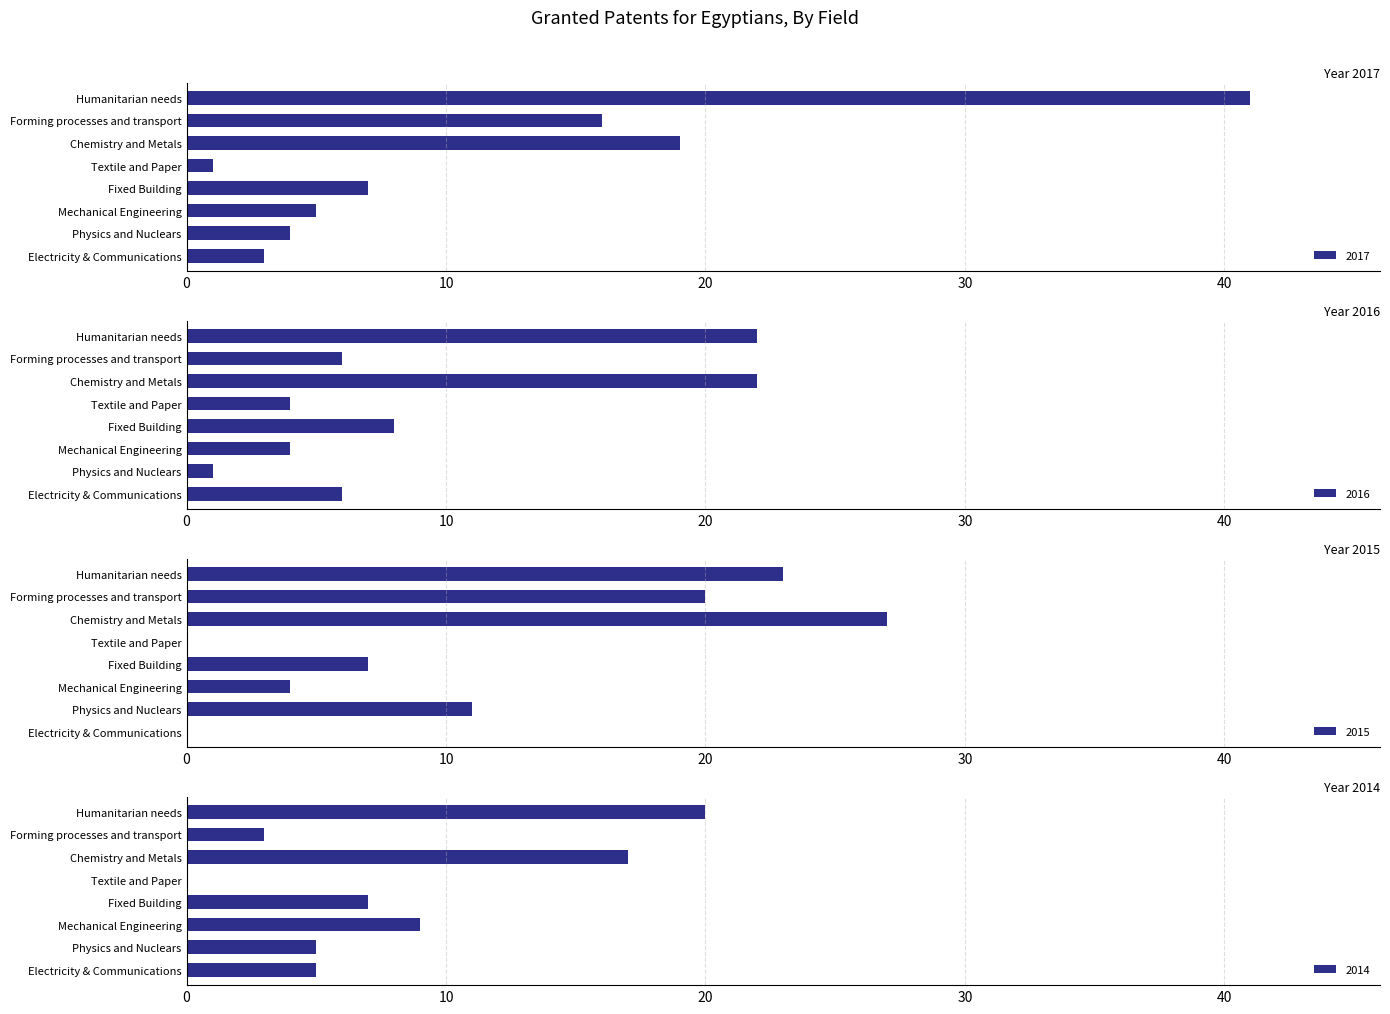

What is the difference between the 2015 values at Electricity & Communications and Physics and Nuclears?

11